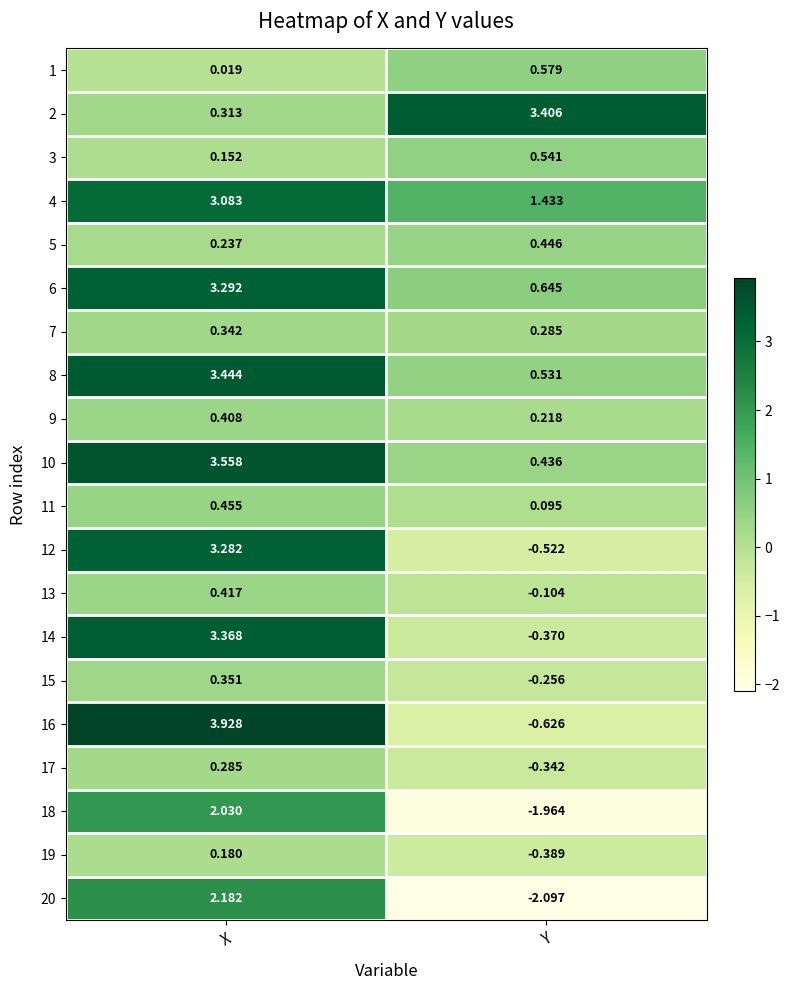

Which series changed the most between X and Y?

16